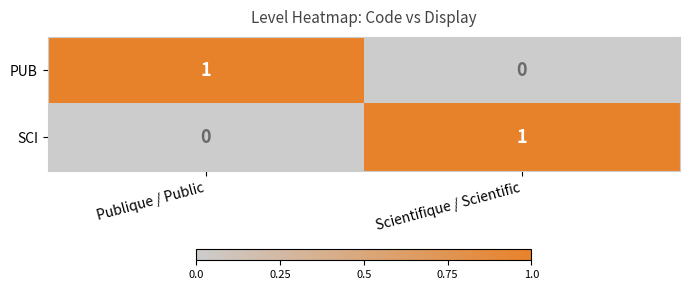

Reading left to right, transcribe all the data shown in this chart.

PUB: 1	0
SCI: 0	1